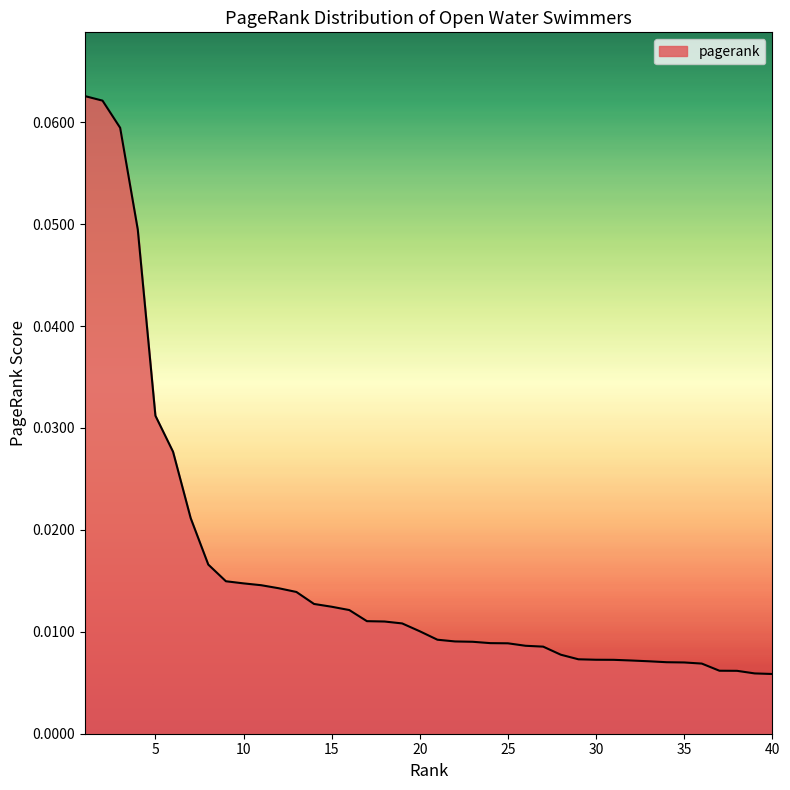

Does the chart have visible grid lines?

No